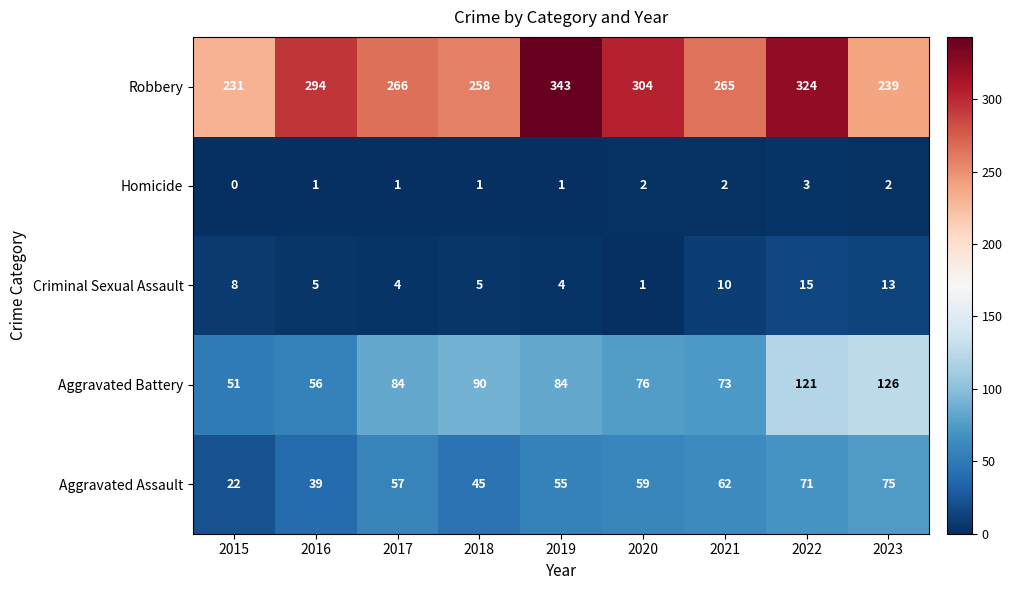

Between 2015 and 2016, which series saw the biggest shift?

Robbery